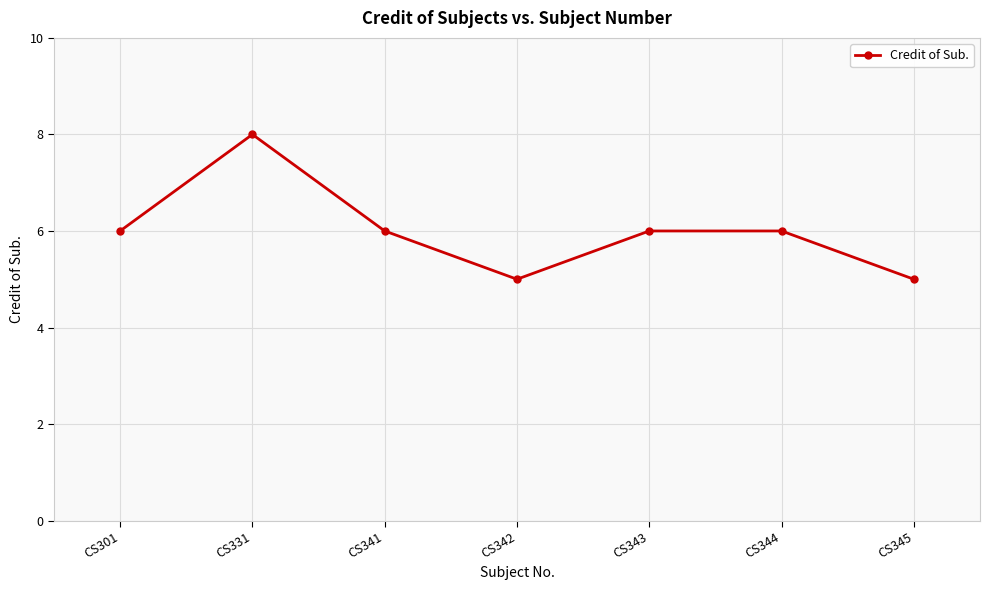

What is the value of the 4th point from the left?

5